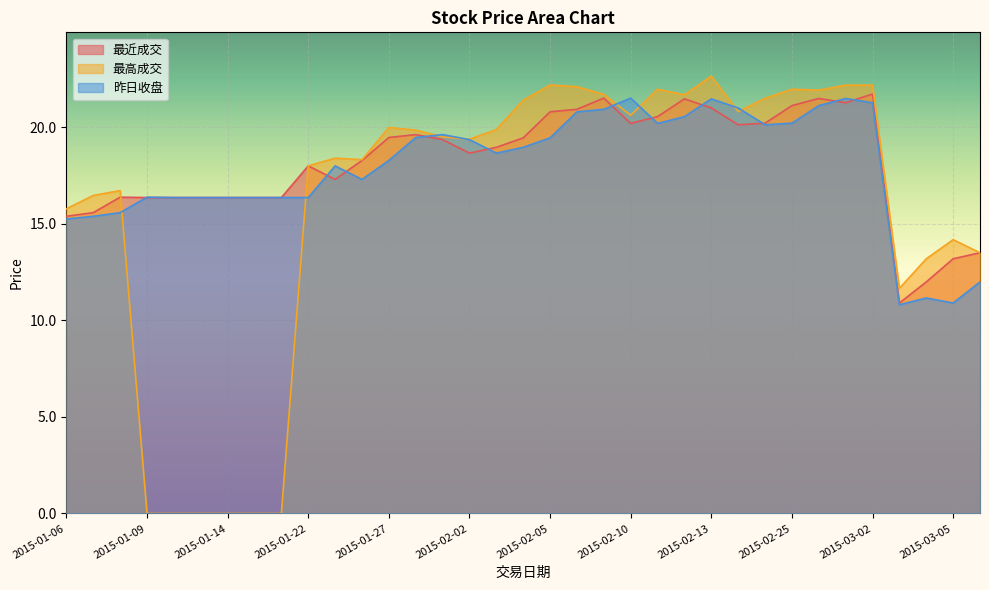

Which series has the largest range (max minus min)?

最高成交